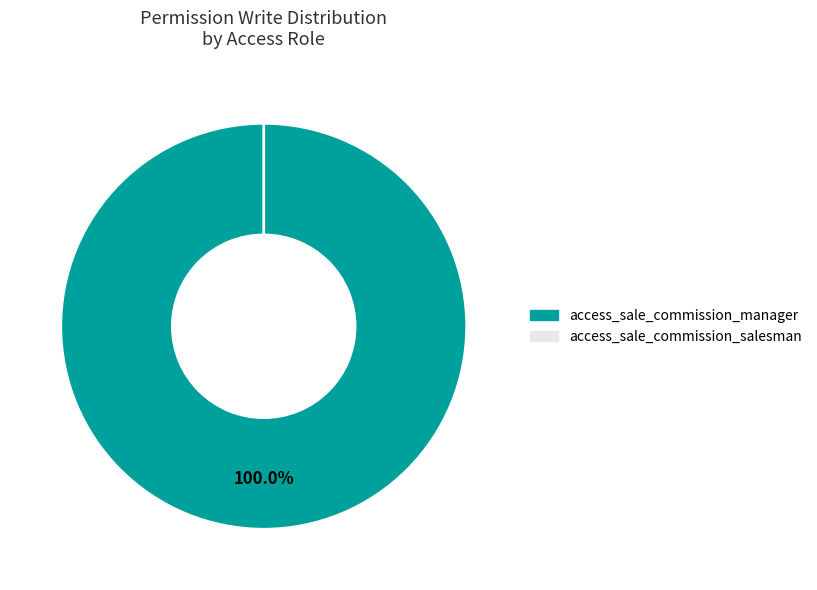

What portion of the pie excludes access_sale_commission_salesman?

100.0%